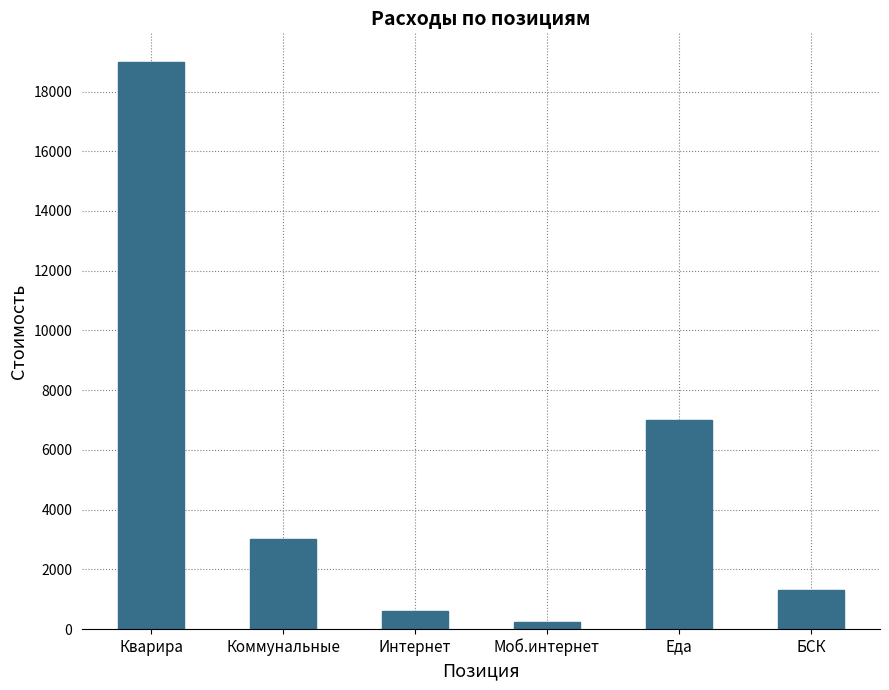

Does the chart contain stacked bars?

No